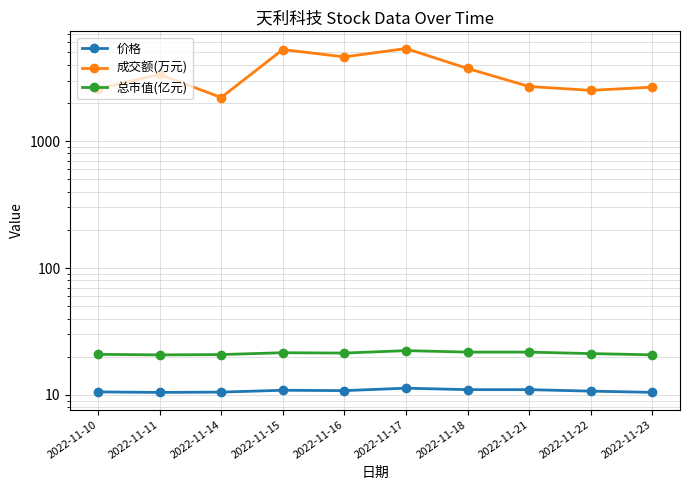

What is the value of the 总市值(亿元) point at the 3rd from the left?

20.8